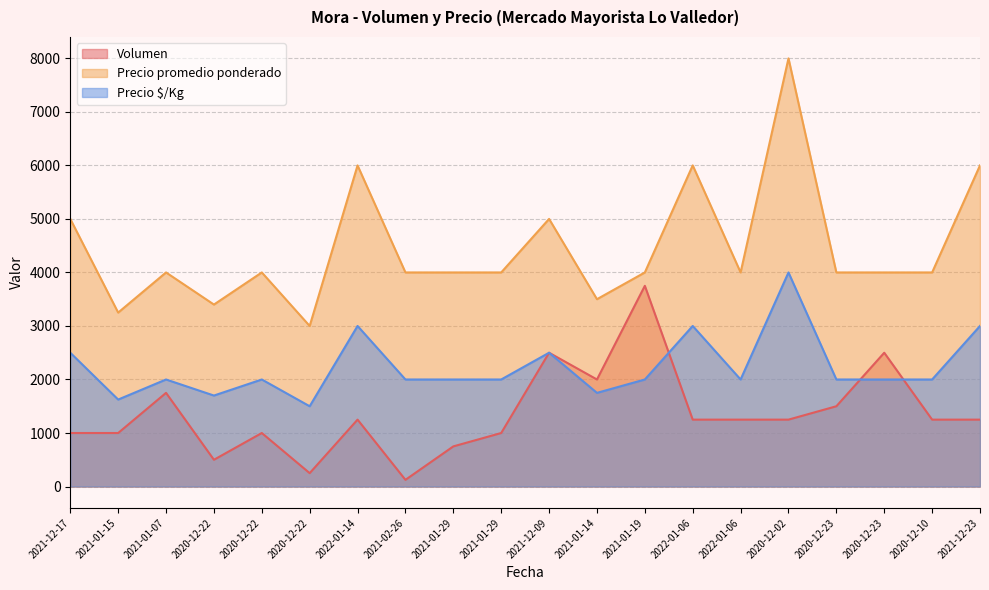

Which has a higher value, 2022-01-06 or 2021-12-17?

2022-01-06